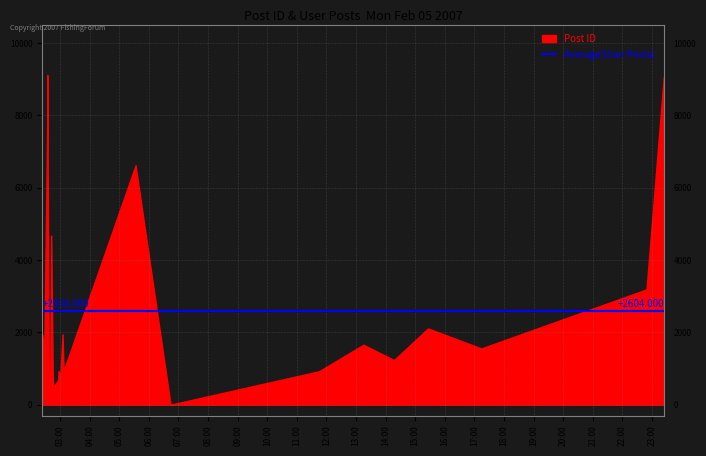

What is the label of the 18th point from the right?

2007-02-05 02:40:00